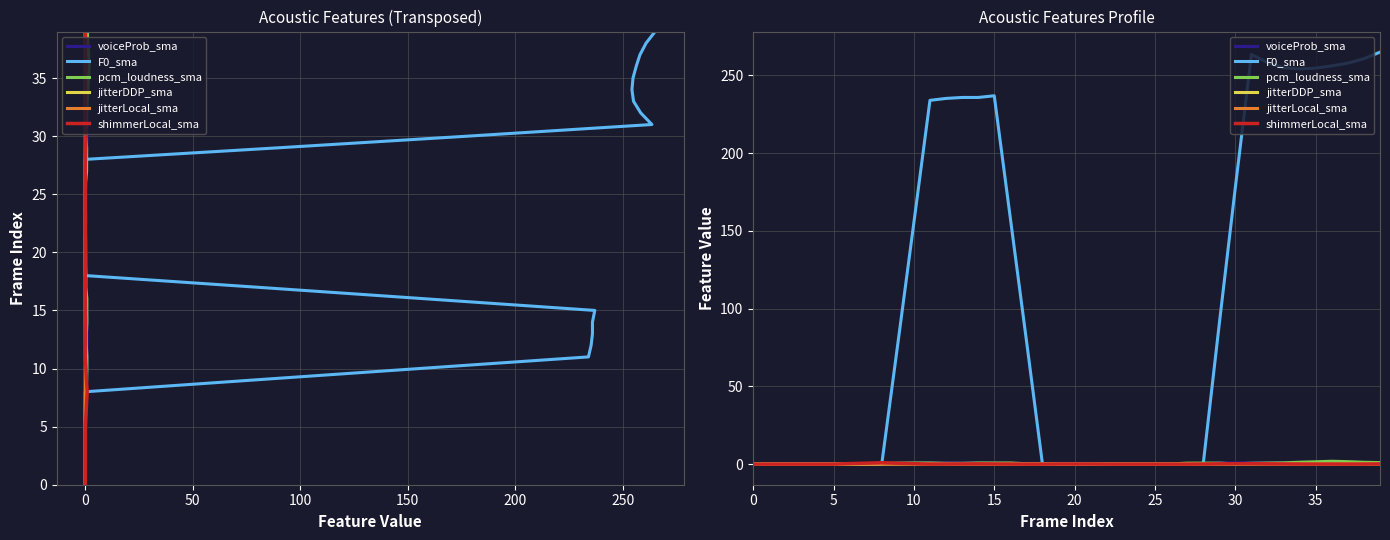

How many interior local peaks does the voiceProb_sma series have?

5